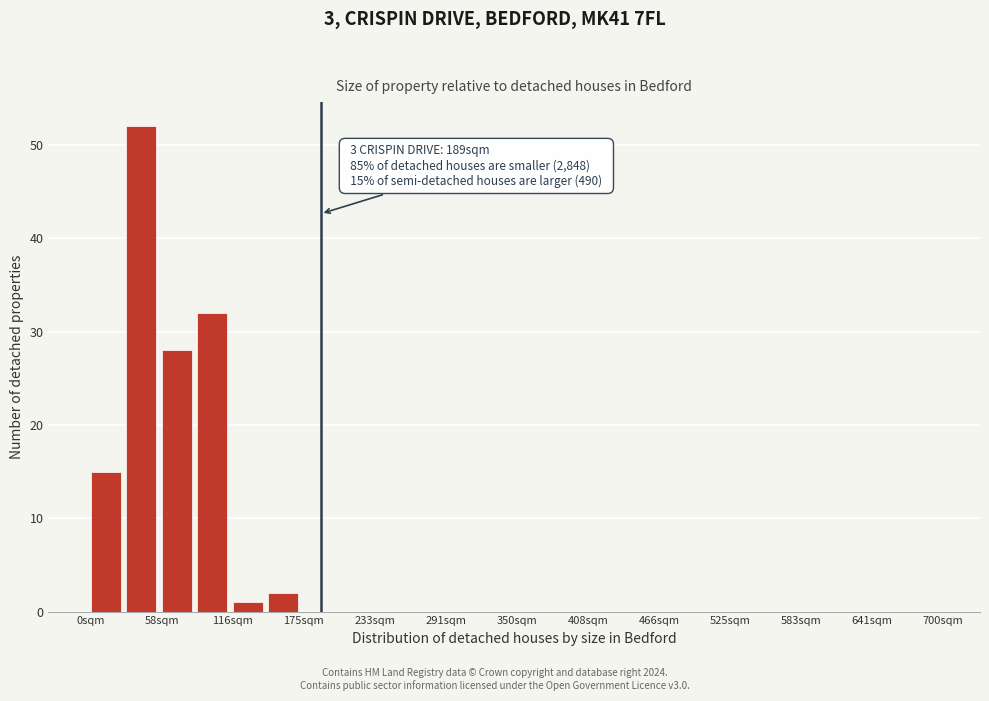

Read against the x-axis, roughly where is the centre of the tallest bar?

40